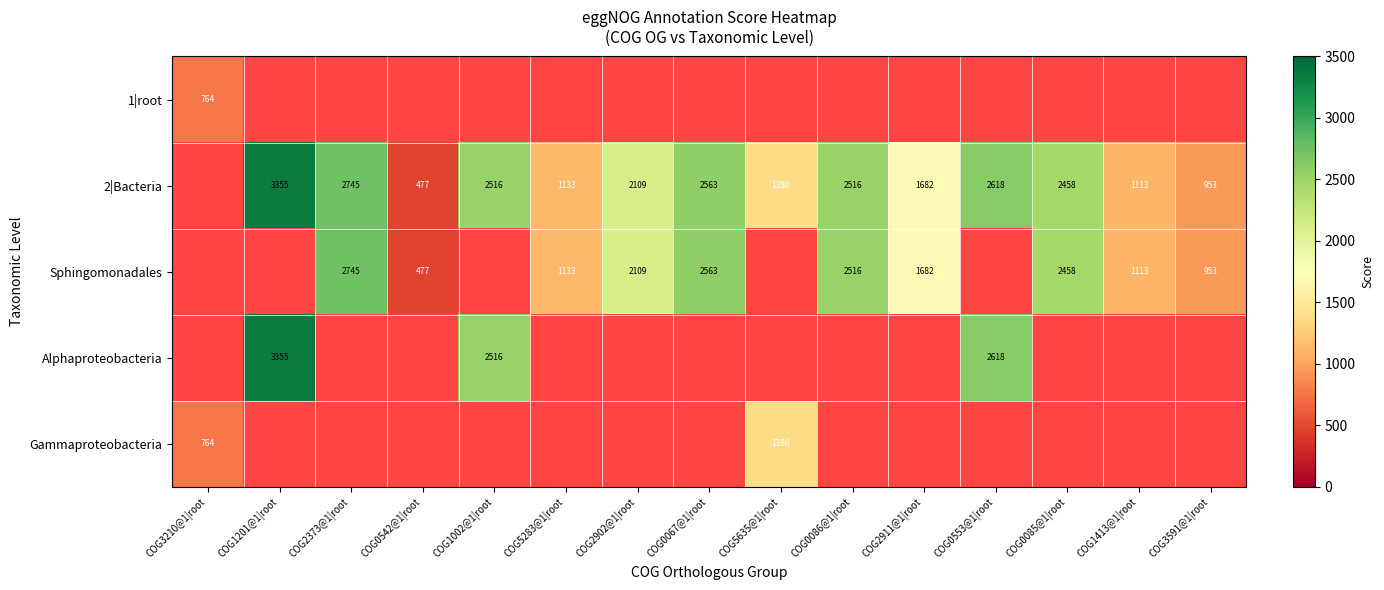

What is the maximum value shown in the chart?

3355.0